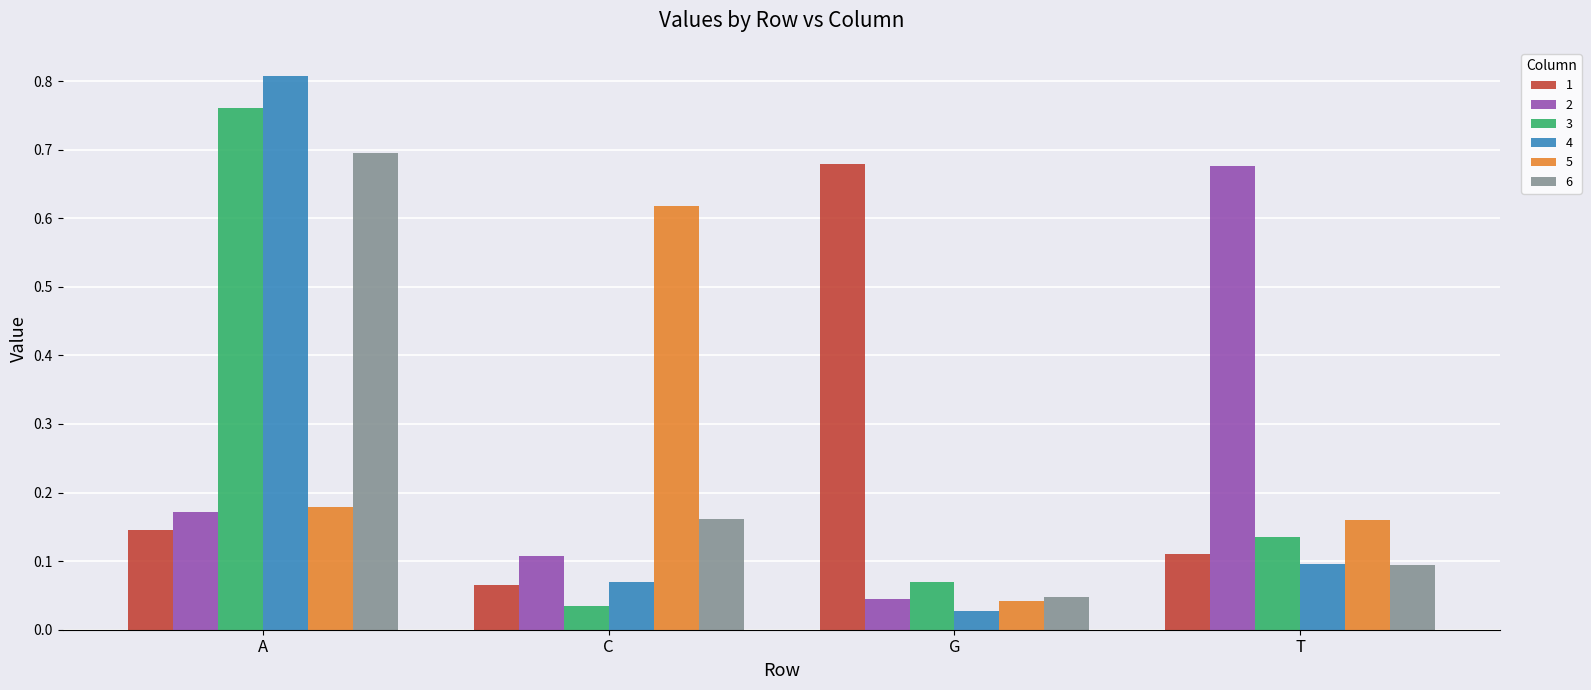

Rank the categories by 6 value from lowest to highest.

G, T, C, A